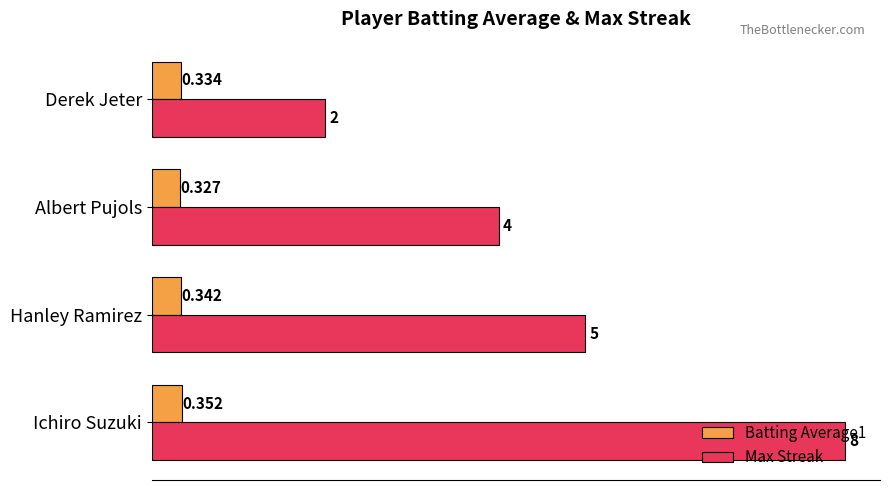

Which label corresponds to the largest value in the chart?

Ichiro Suzuki